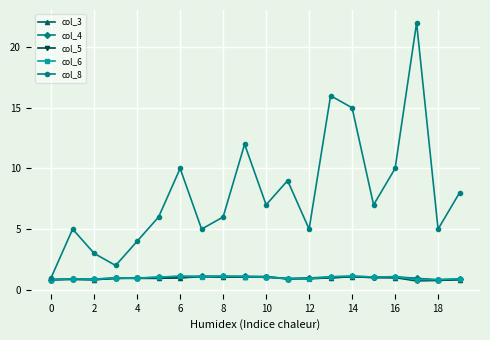

Which series has the largest range (max minus min)?

col_8